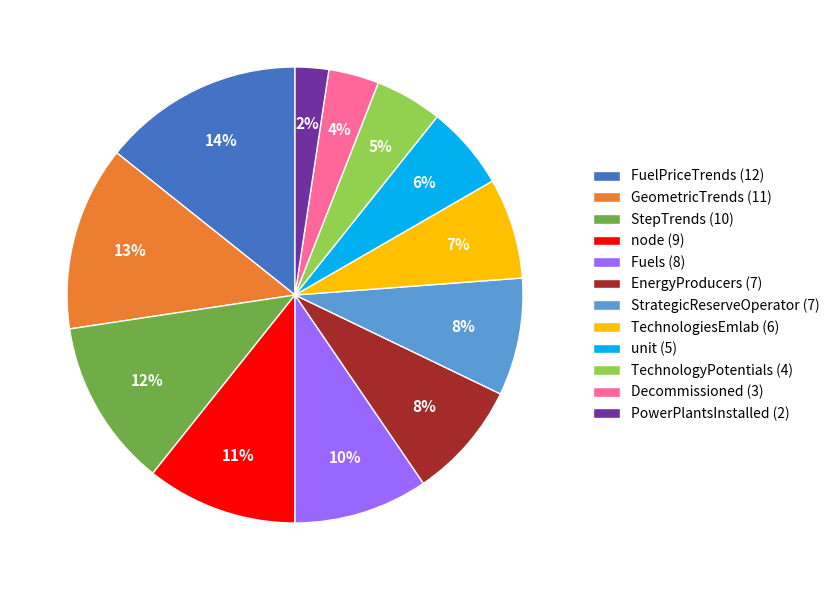

How many segments does this pie chart have?

12